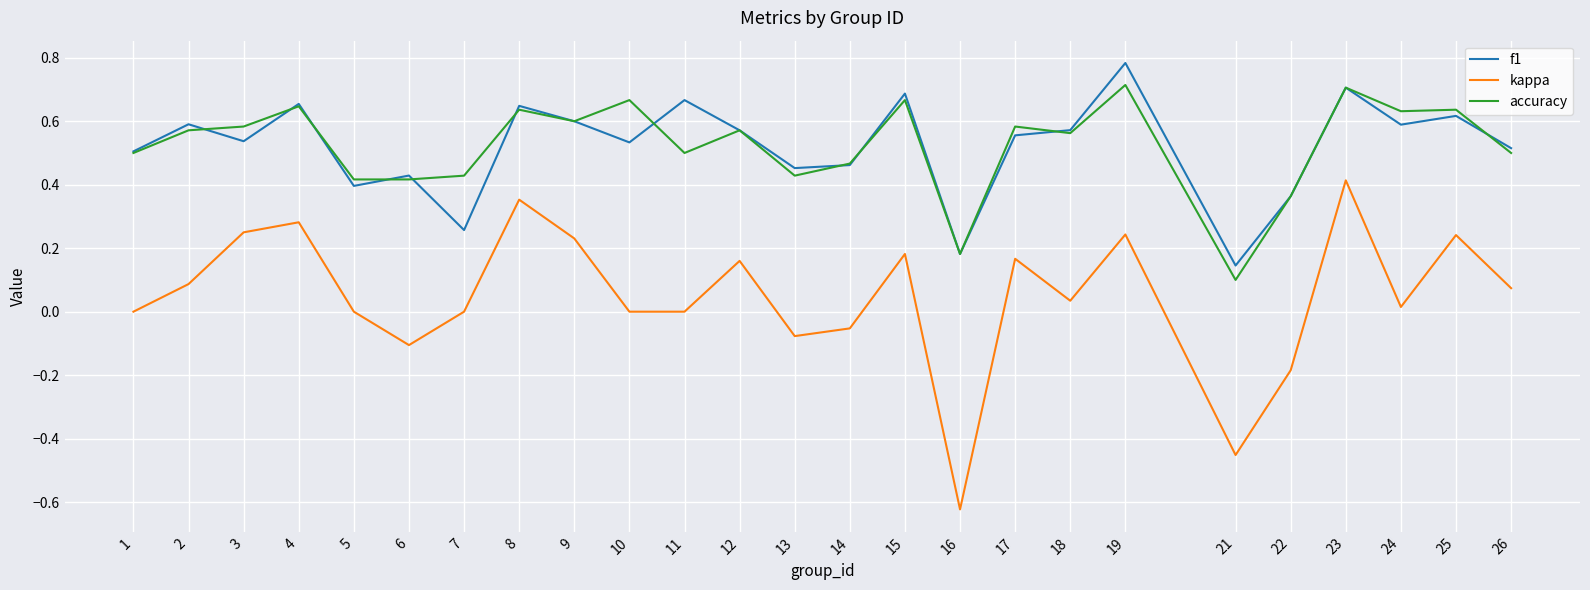

Which series changed the most between 7 and 19?

f1